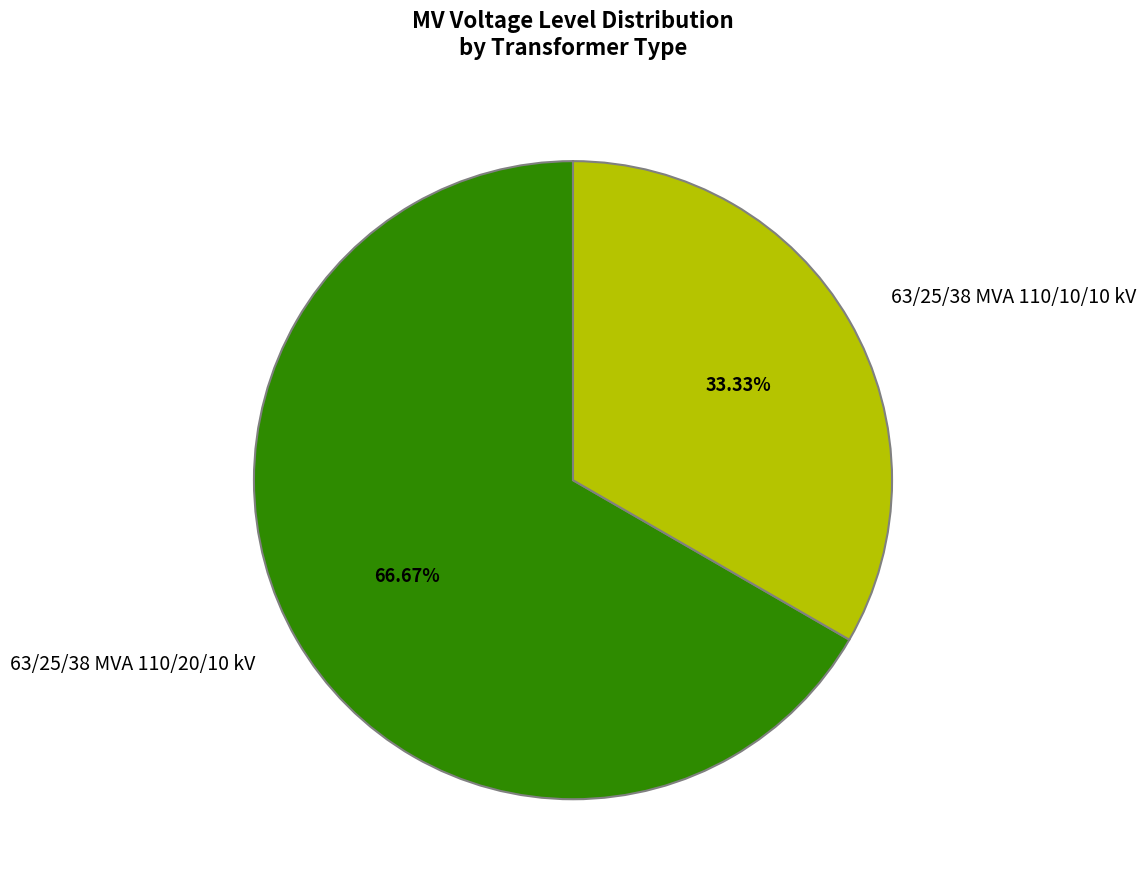

Count the number of slices in the pie.

2